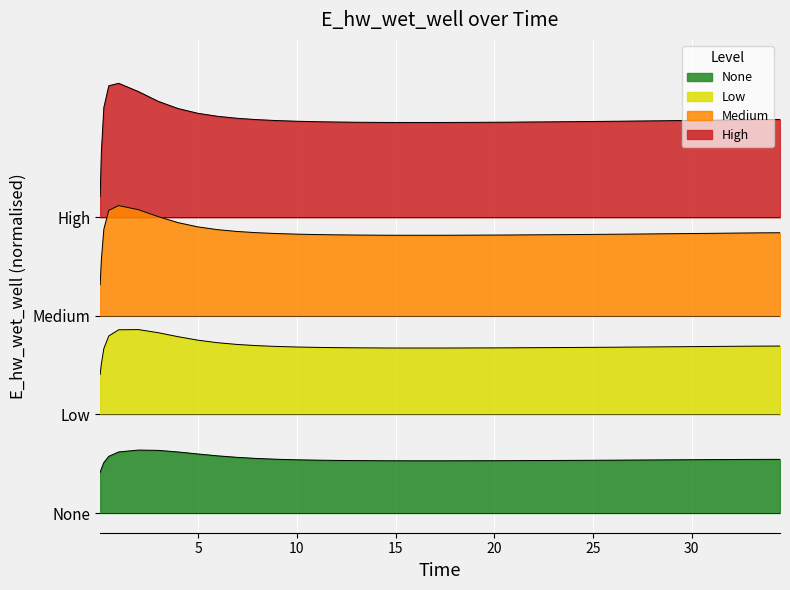

Does the chart display data point markers on the line(s)?

No